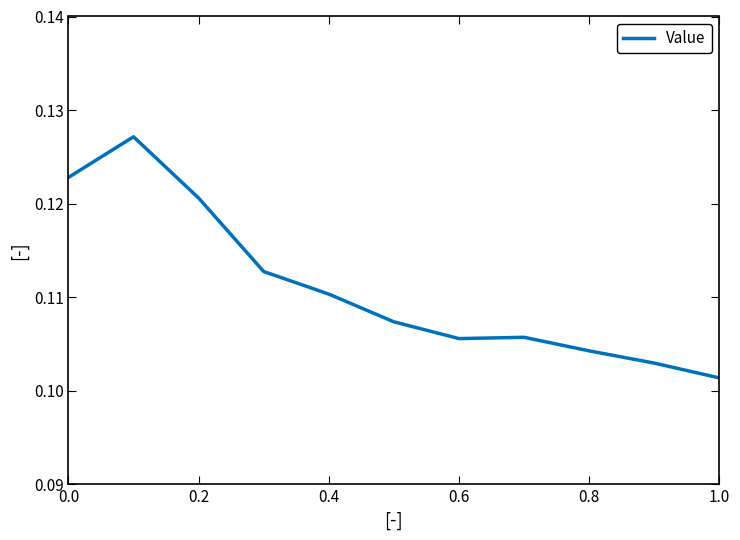

Does the chart have visible grid lines?

No